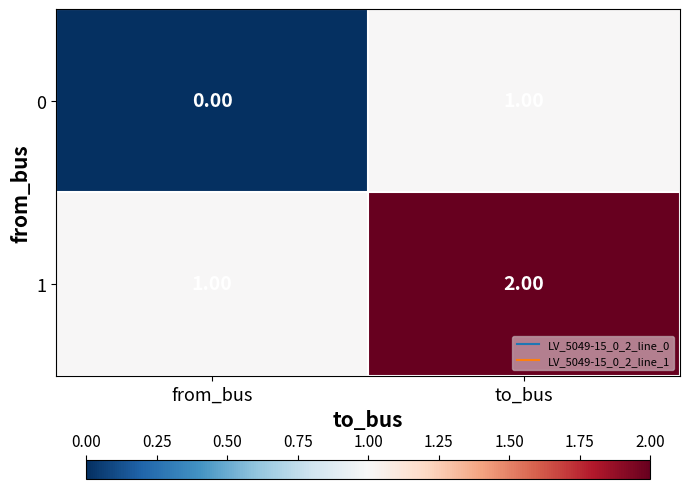

Rank the series by their average value, from highest to lowest.

1, 0